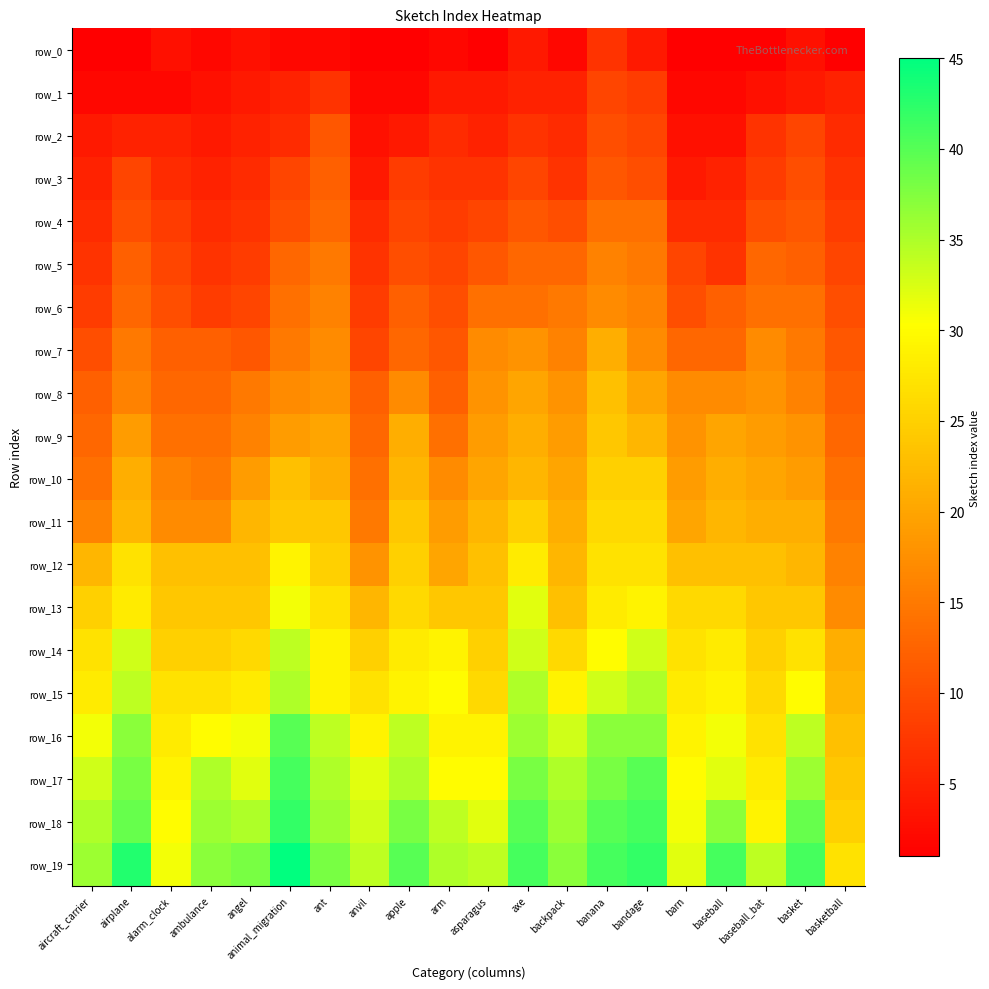

Is the value of row_19 at airplane greater than the value of row_0 at apple?

Yes